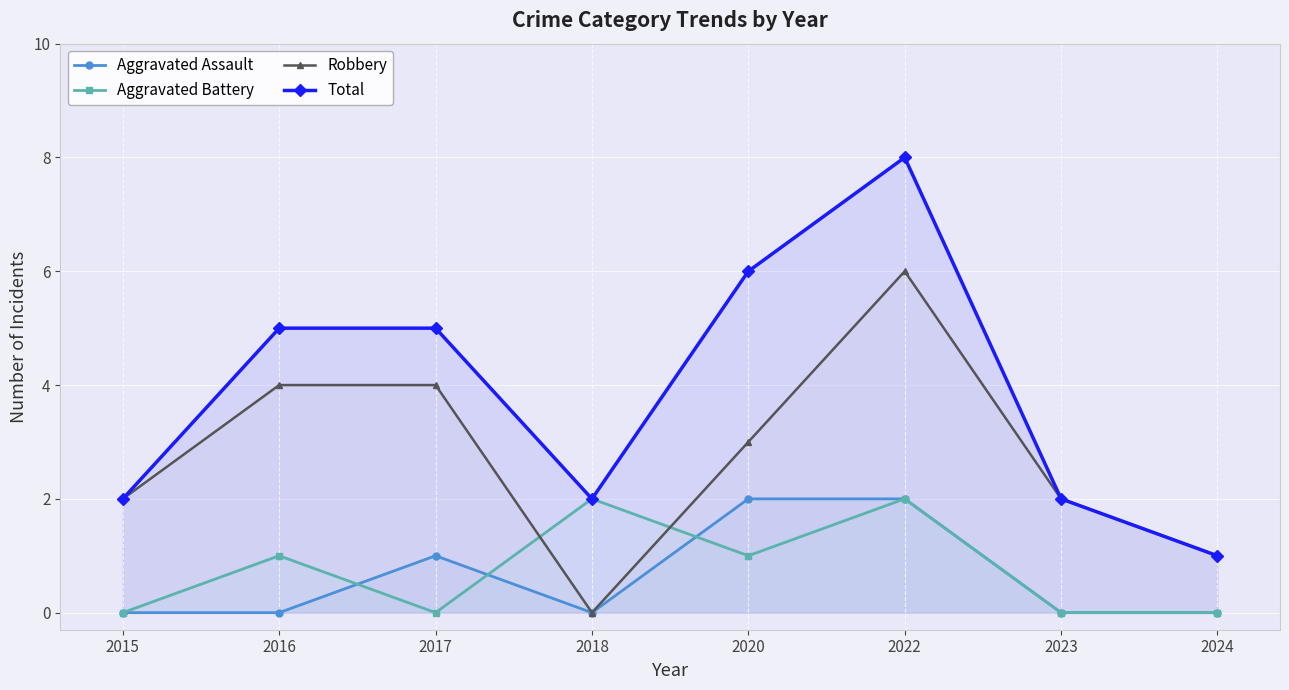

Rank the series by their maximum value, from lowest to highest.

Aggravated Assault, Aggravated Battery, Robbery, Total